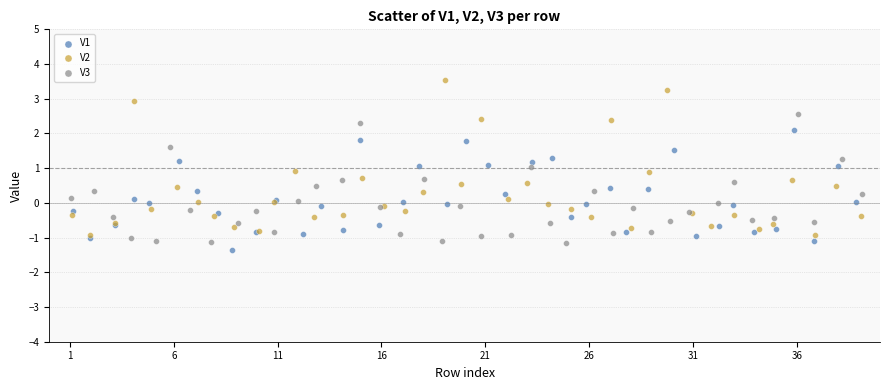

Which series has the widest spread of Y values?

V2